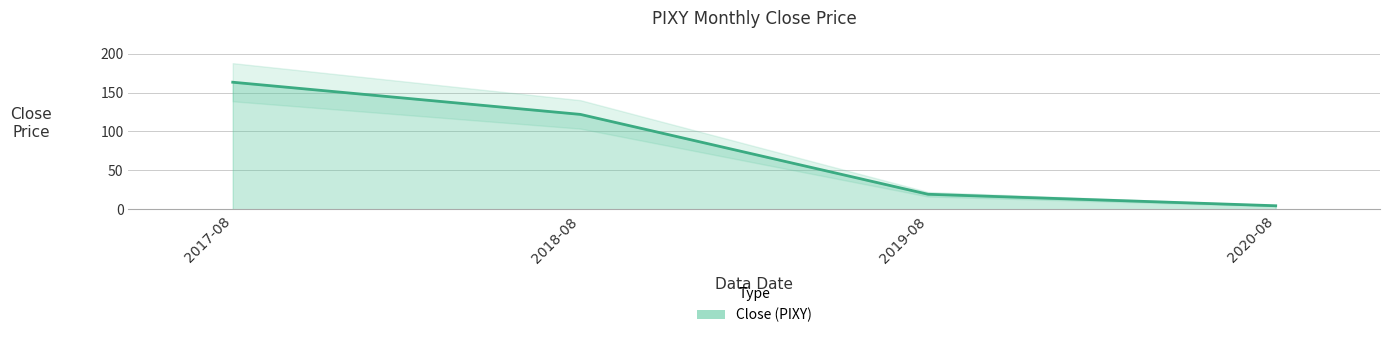

How many lines are shown in the chart?

1